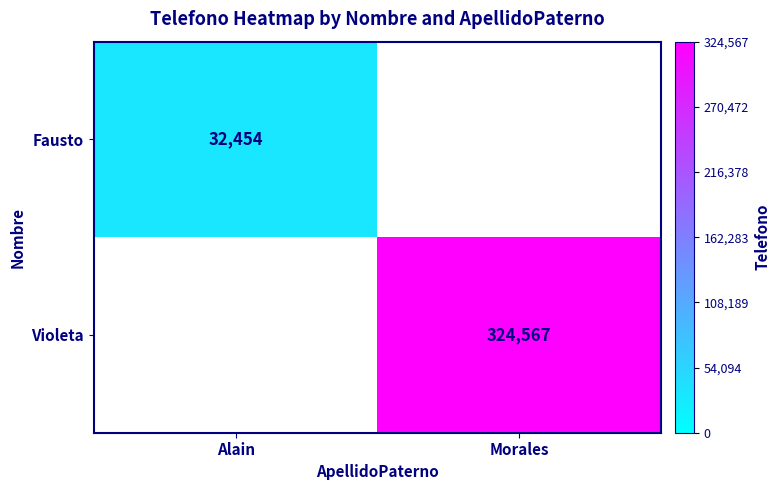

The Fausto series shows 32454 at Alain. True or false?

True